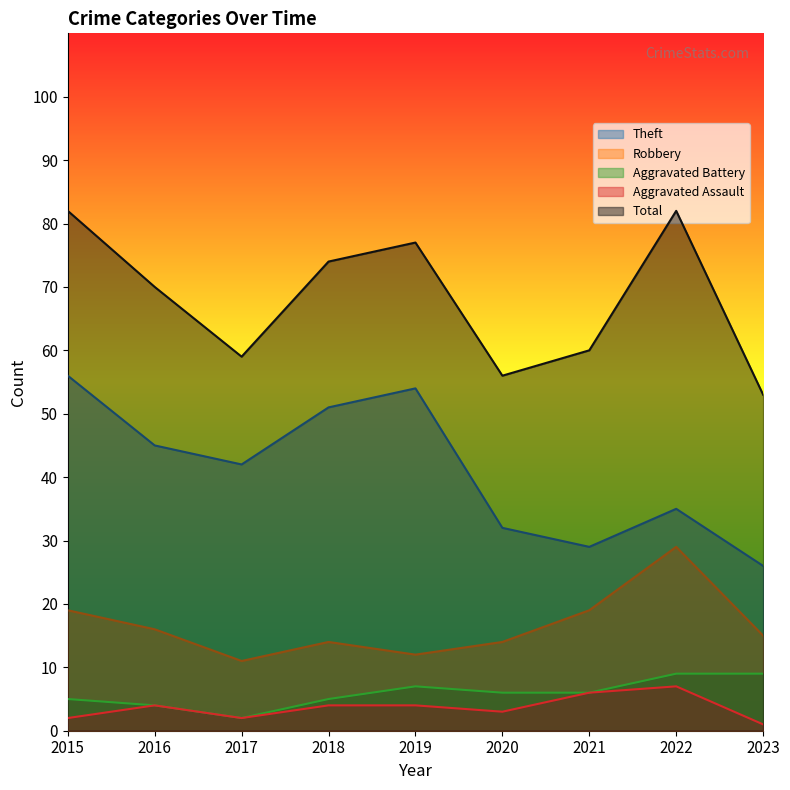

Reading left to right, list all the values displayed in this chart.

Aggravated Assault: 2	4	2	4	4	3	6	7	1
Aggravated Battery: 5	4	2	5	7	6	6	9	9
Robbery: 19	16	11	14	12	14	19	29	15
Theft: 56	45	42	51	54	32	29	35	26
Total: 82	70	59	74	77	56	60	82	53